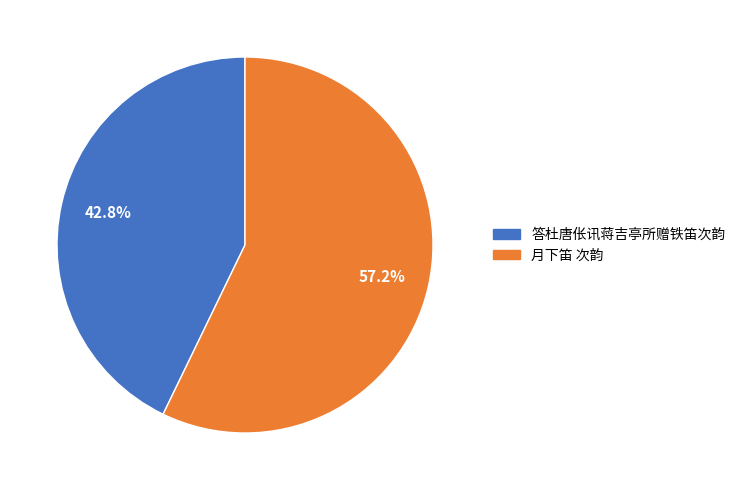

The 月下笛 次韵 slice represents 57% of the pie. True or false?

True